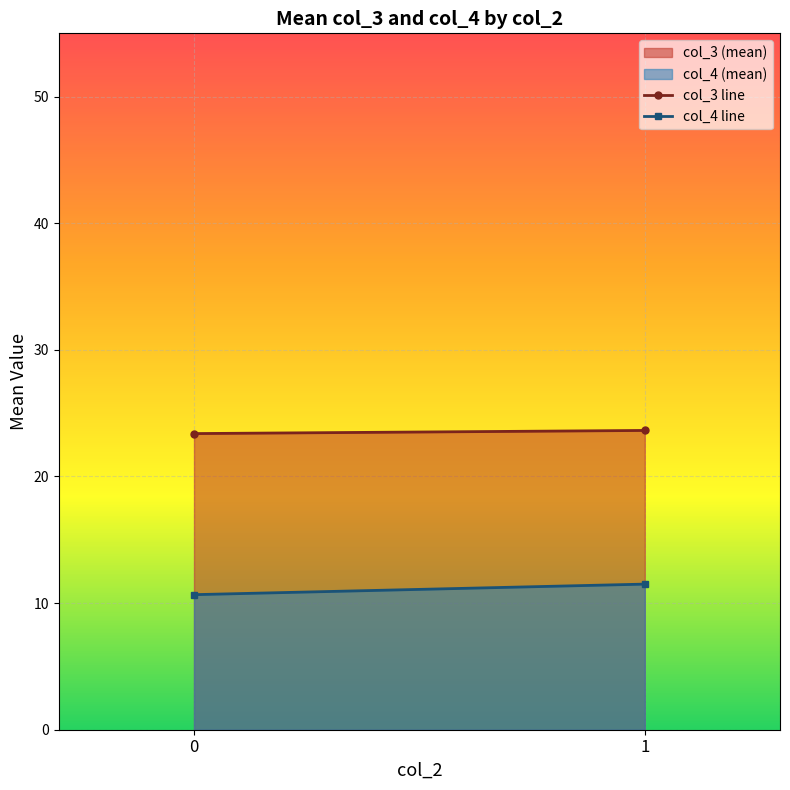

Rank the categories by col_3 line value from lowest to highest.

0, 1